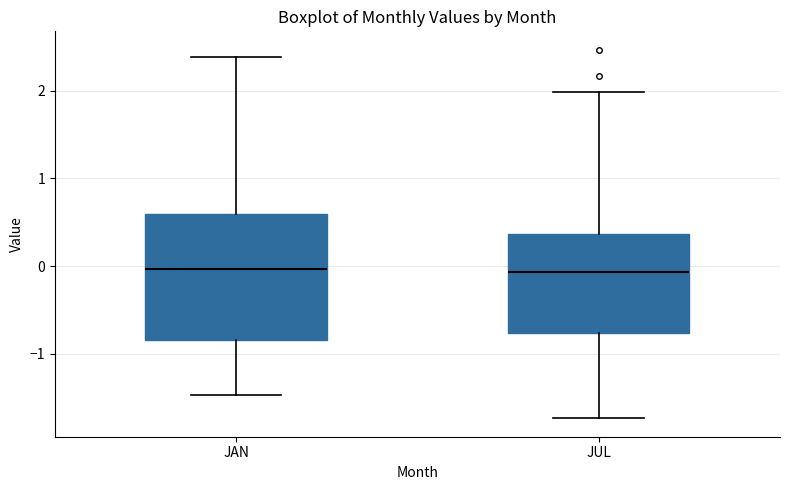

Reading left to right, transcribe this box plot: for each box, give where its median line is, the range the box spans, and where its two whiskers end, as read against the y-axis. The values are not printed on the chart, so give them approximately, as read against the axis.

JAN: median 0.0, box -0.8 to 0.6, whiskers -1.5 to 2.4
JUL: median -0.1, box -0.8 to 0.4, whiskers -1.7 to 2.0